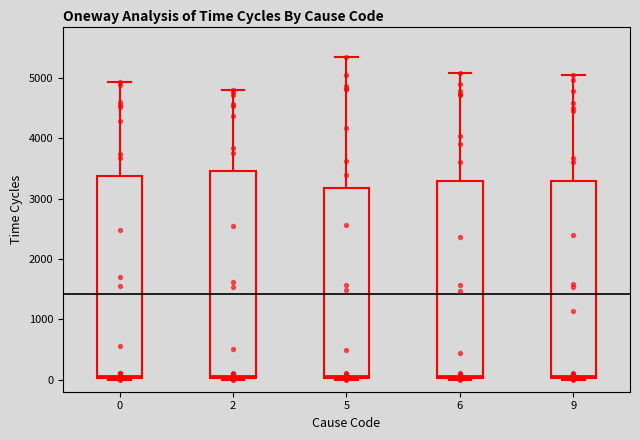

Where is the upper edge of the box at x = 9 on the y-axis? The values are not printed on the chart, so give them approximately, as read against the axis.

3300